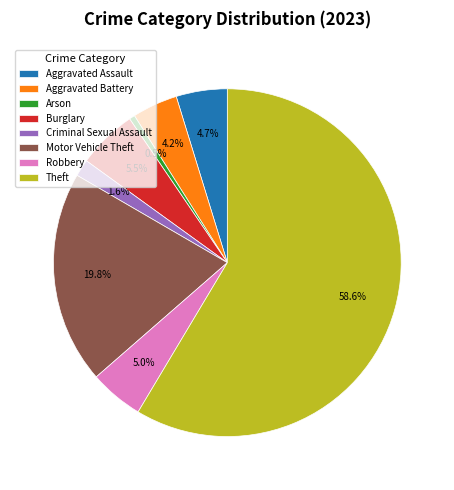

What is the largest slice in the pie chart?

Theft